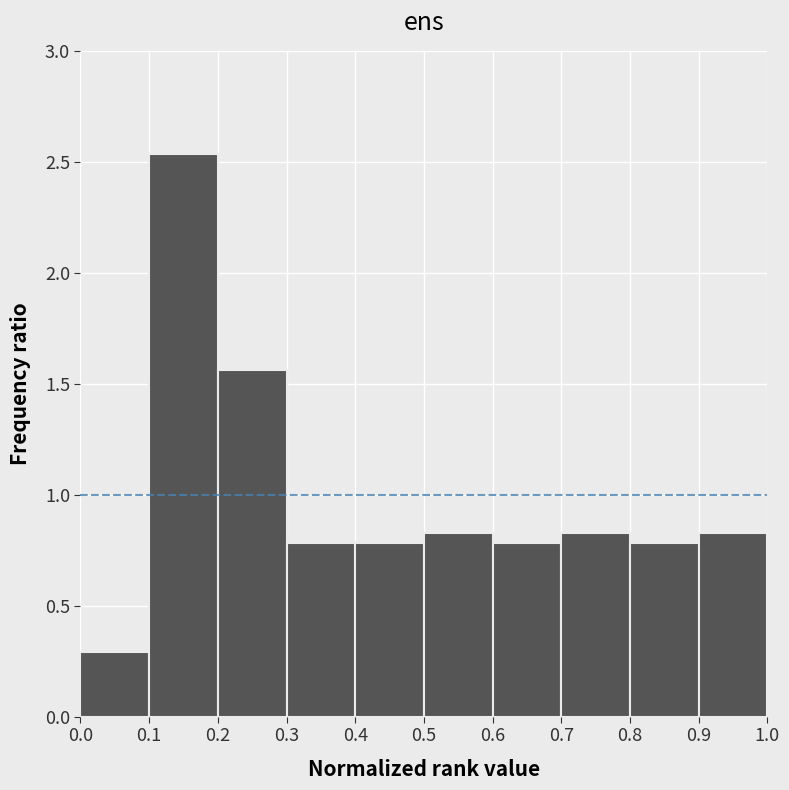

Reading left to right, transcribe this chart: for each bar, give the range it covers on the x-axis and its height. The values are not printed on the chart, so give them approximately, as read against the axis.

0.0 to 0.1: 0.30
0.1 to 0.2: 2.55
0.2 to 0.3: 1.55
0.3 to 0.4: 0.80
0.4 to 0.5: 0.80
0.5 to 0.6: 0.85
0.6 to 0.7: 0.80
0.7 to 0.8: 0.85
0.8 to 0.9: 0.80
0.9 to 1.0: 0.85